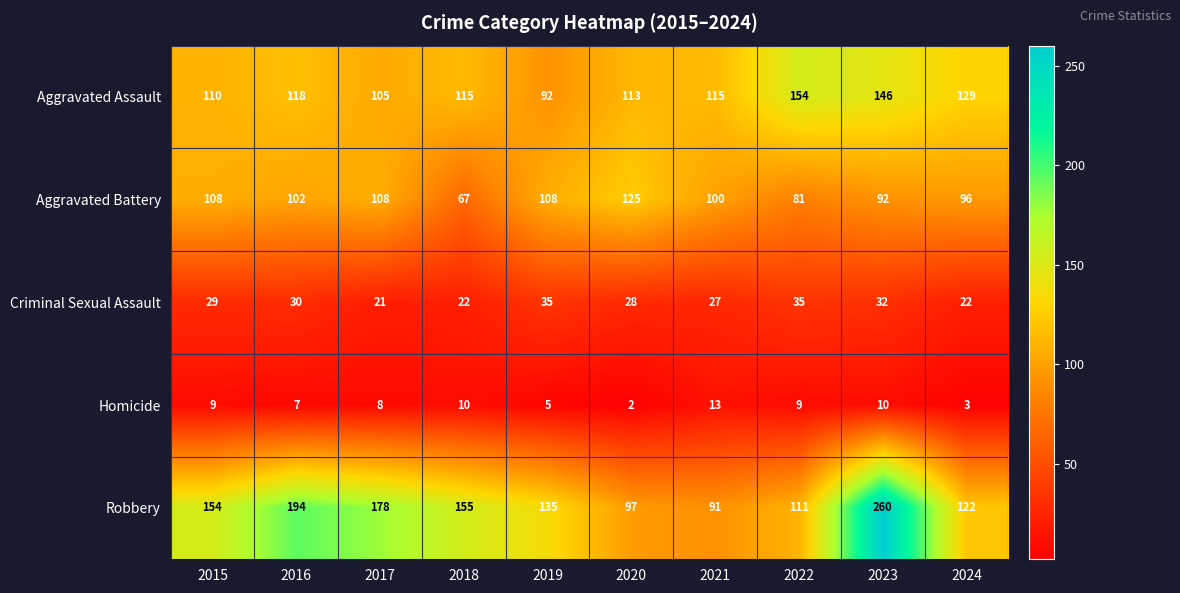

What is the sum of all Robbery values?

1497